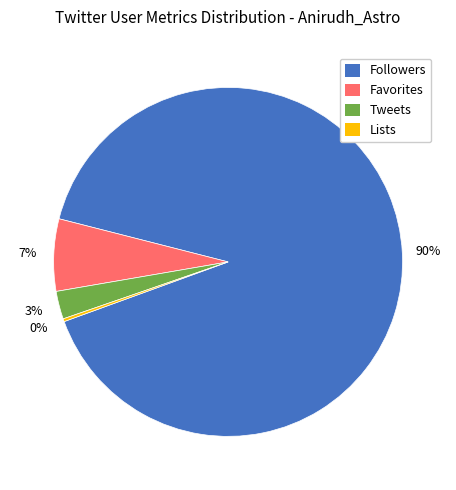

The Followers slice represents 83% of the pie. True or false?

False